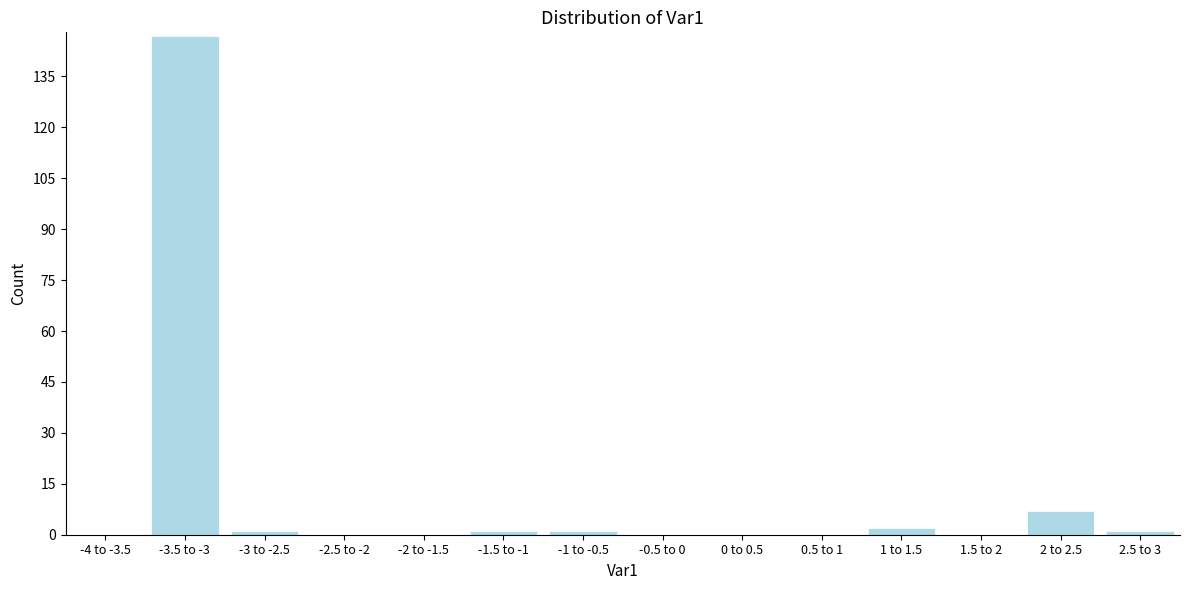

Reading left to right, list all the values displayed in this chart.

-4 to -3.5=0	-3.5 to -3=147	-3 to -2.5=1	-2.5 to -2=0	-2 to -1.5=0	-1.5 to -1=1	-1 to -0.5=1	-0.5 to 0=0	0 to 0.5=0	0.5 to 1=0	1 to 1.5=2	1.5 to 2=0	2 to 2.5=7	2.5 to 3=1